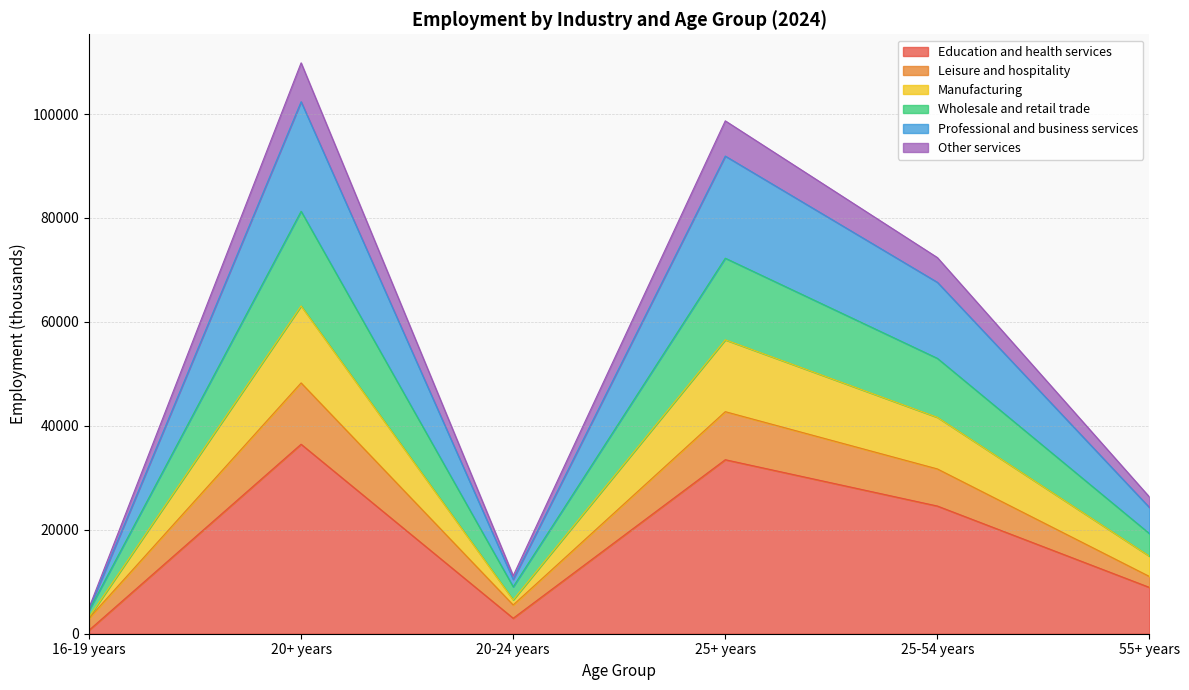

True or false: Professional and business services and Manufacturing intersect in this chart.

False